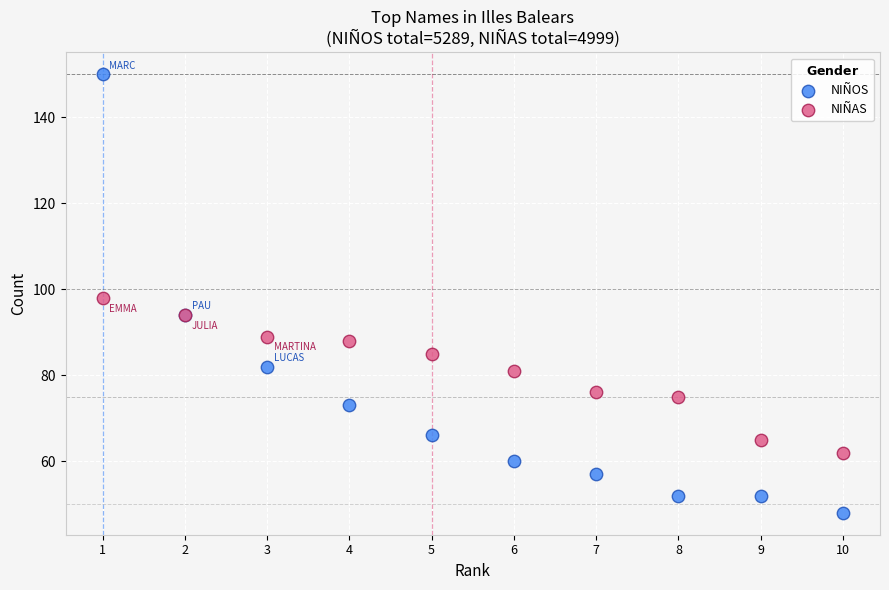

What are all the series names shown in the legend?

NIÑOS, NIÑAS